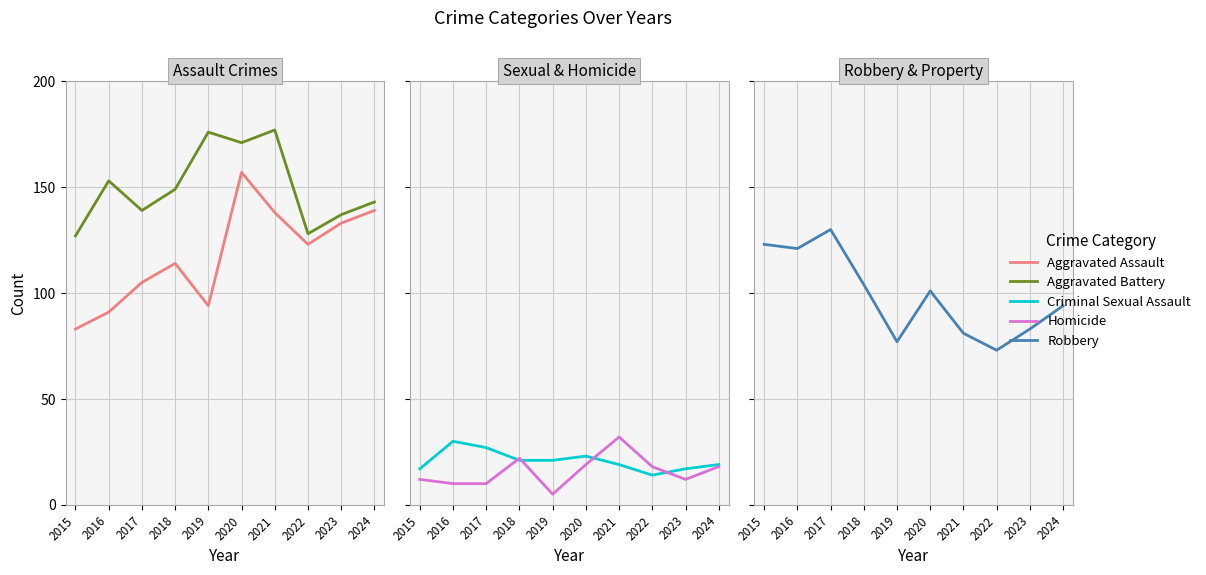

What is the value of the Robbery point at the 7th from the left?

81